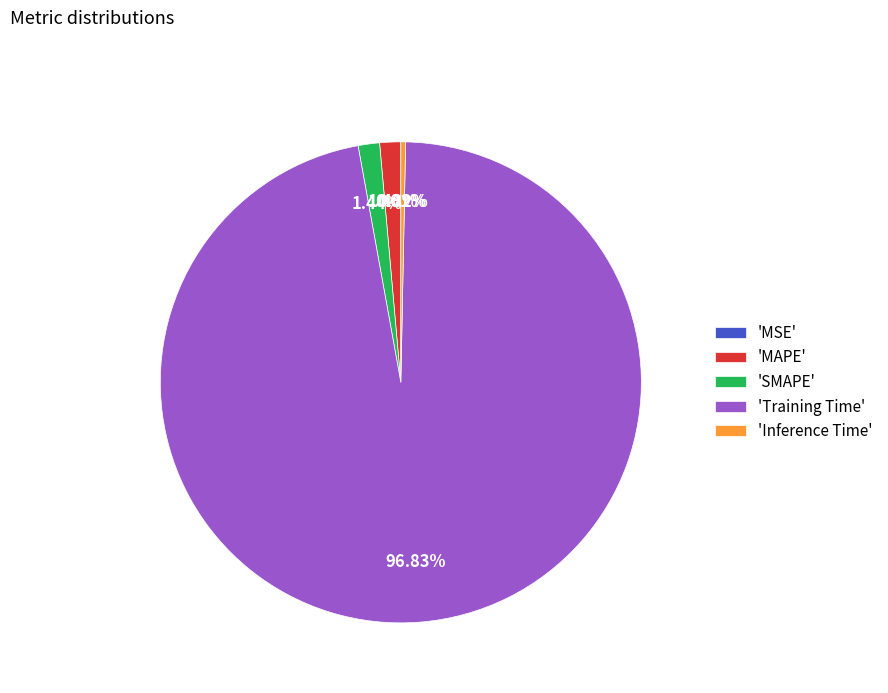

Which slice is the largest?

'Training Time'